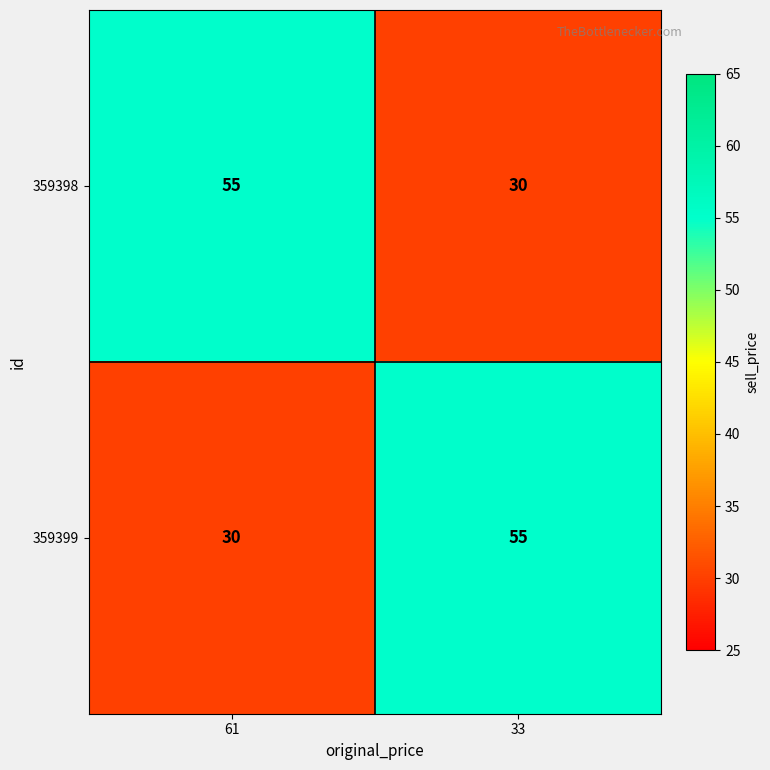

What is the difference between the highest and lowest values at 33?

25